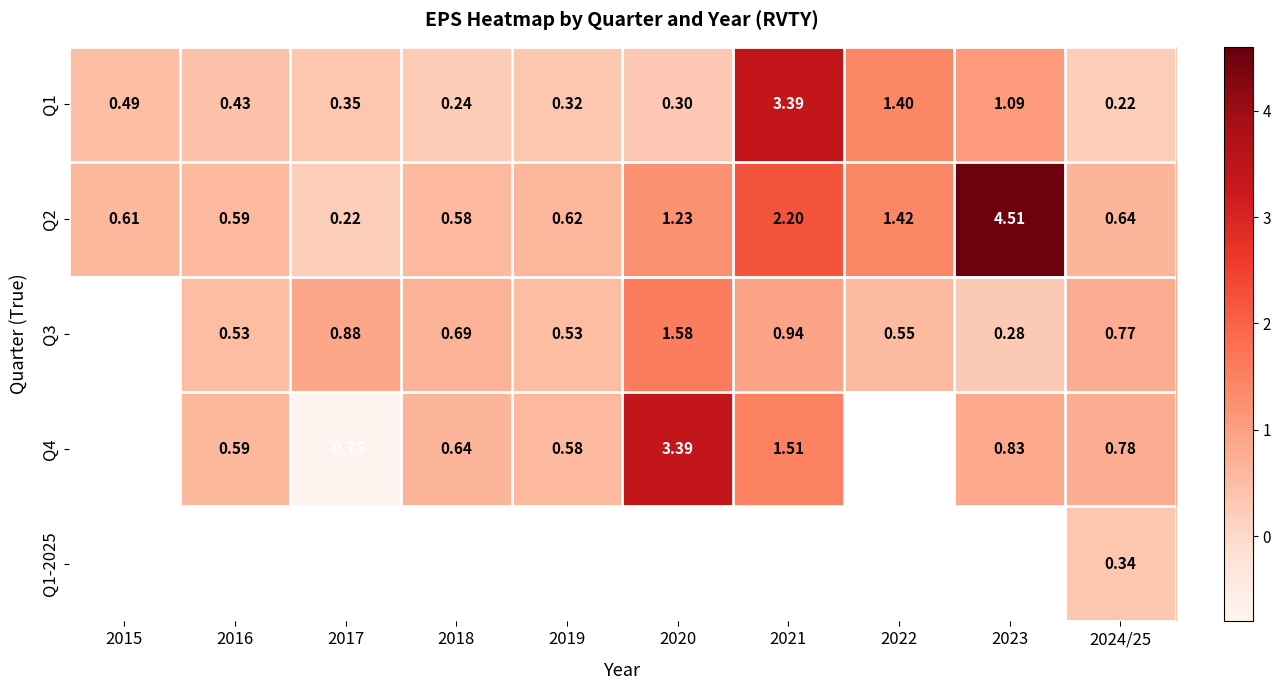

List the labels in order of Q2 value, smallest first.

2017, 2018, 2016, 2015, 2019, 2024/25, 2020, 2022, 2021, 2023